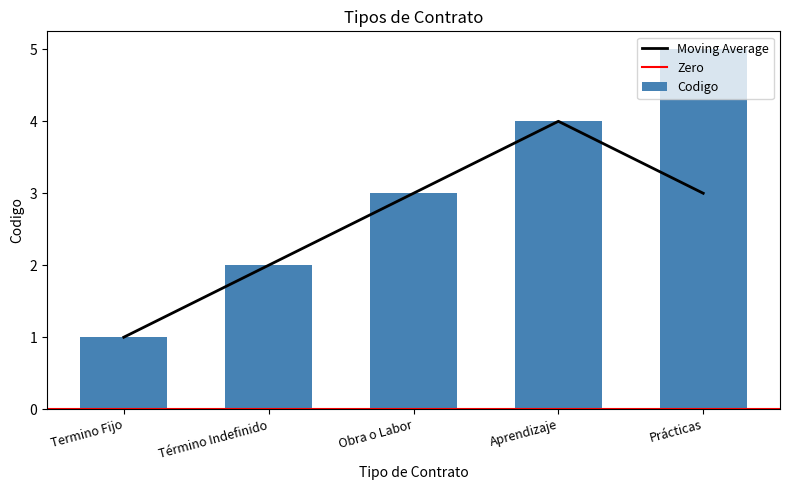

The value at Obra o Labor is 1. True or false?

False